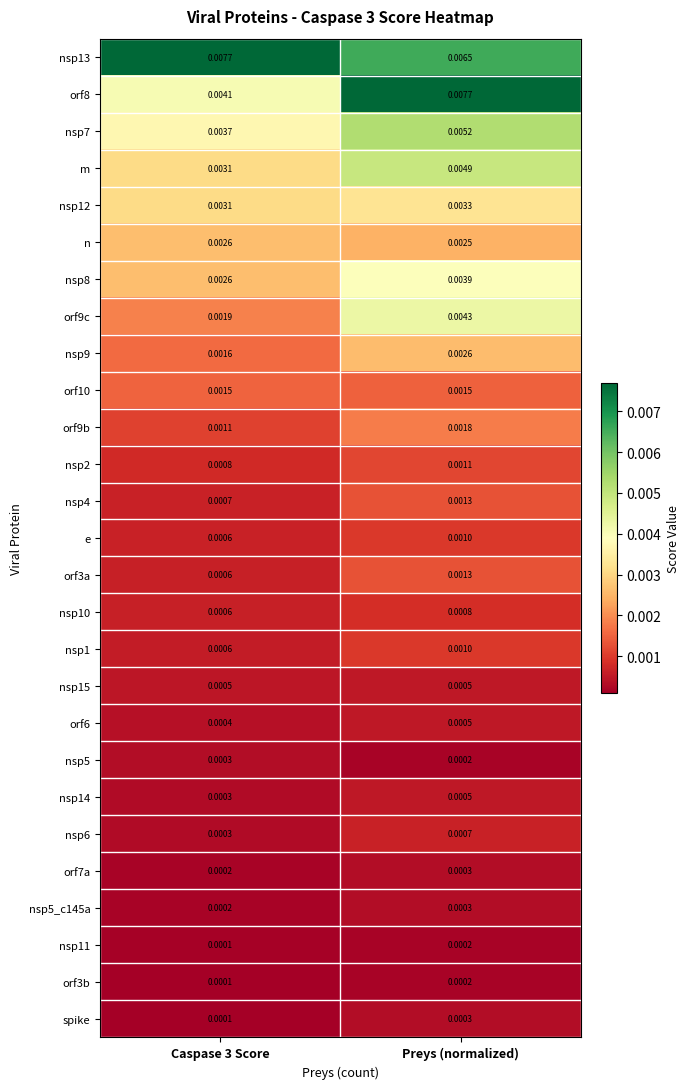

Is the value of orf7a at Preys (normalized) greater than the value of nsp10 at Caspase 3 Score?

No